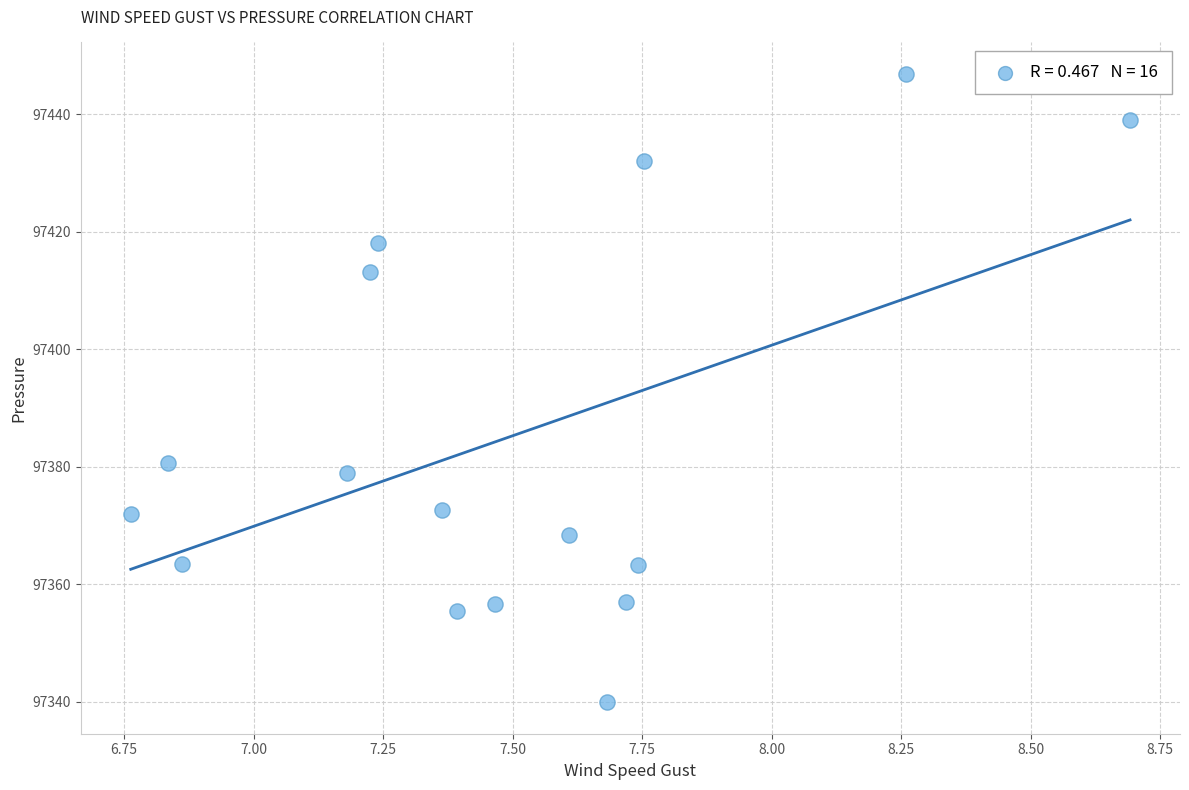

What is the range of Y values (max minus min)?

107.0